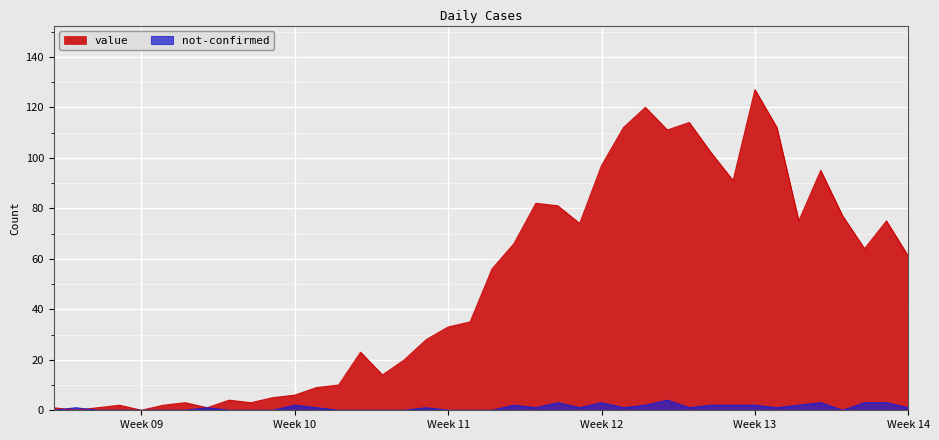

Which category has the highest value in the value series?

Week 13